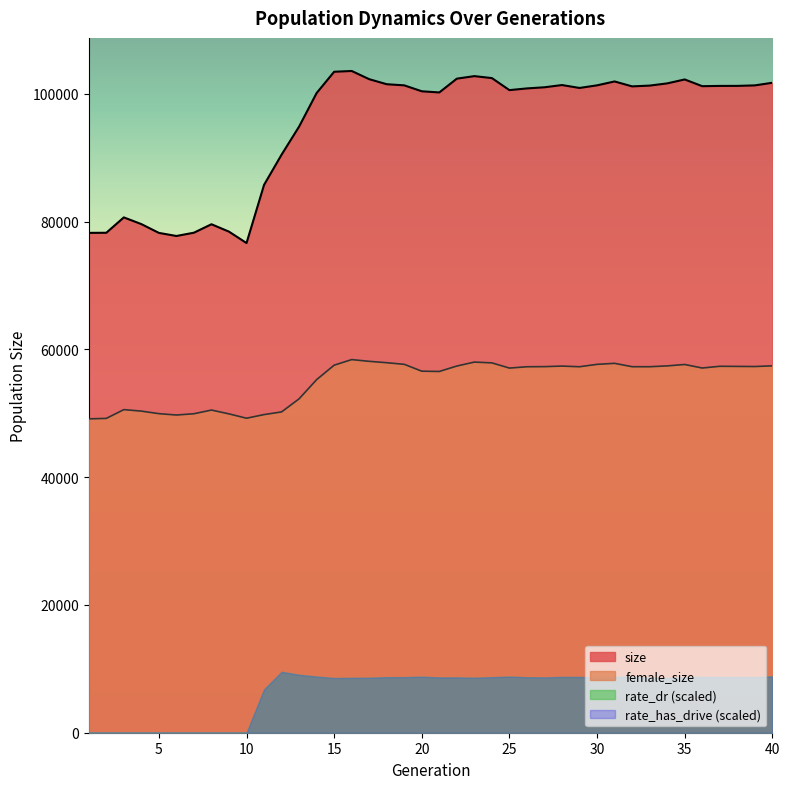

Between 7 and 17, which is larger?

17